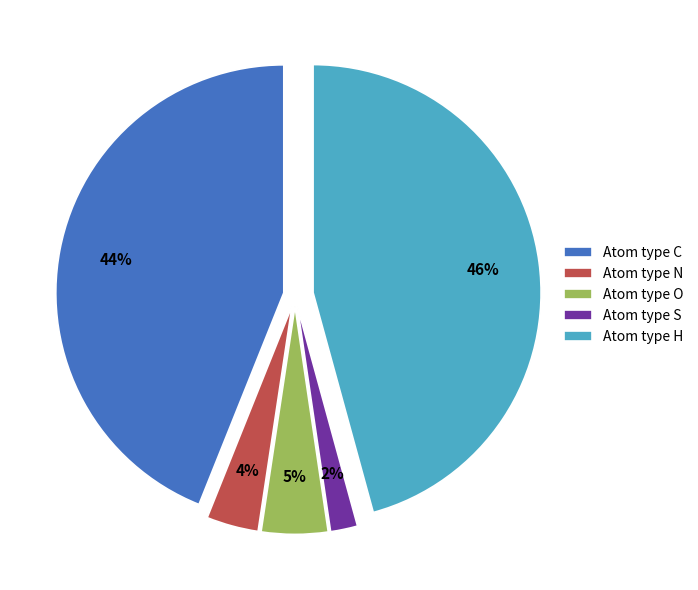

Is there a majority slice in this chart?

No